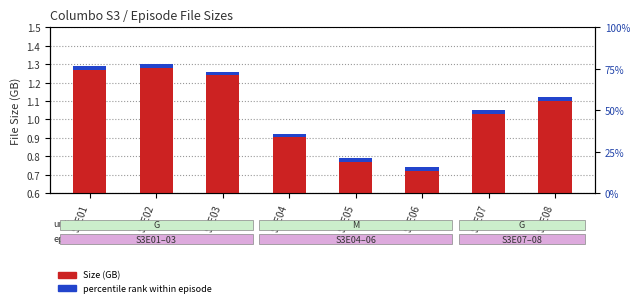

List the labels in order of value, largest first.

S3E02, S3E01, S3E03, S3E08, S3E07, S3E04, S3E05, S3E06